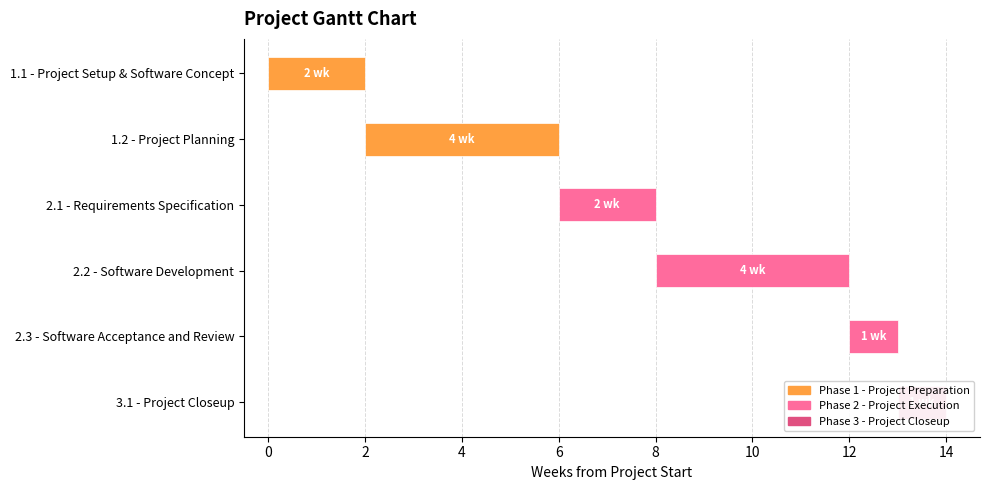

Reading right to left, transcribe all the data shown in this chart.

Phase 1 - Project Preparation: 0	0	0	0	4	2
Phase 2 - Project Execution: 0	1	4	2	0	0
Phase 3 - Project Closeup: 1	0	0	0	0	0